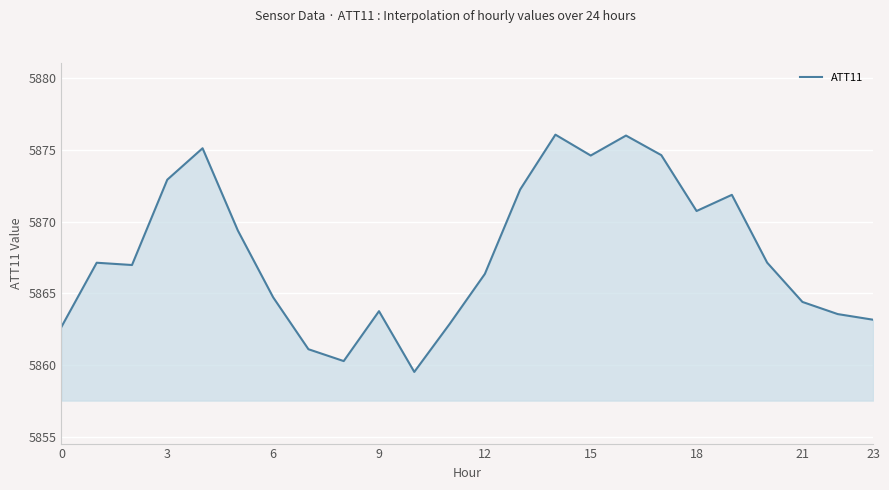

What is the minimum value shown in the chart?

5859.5